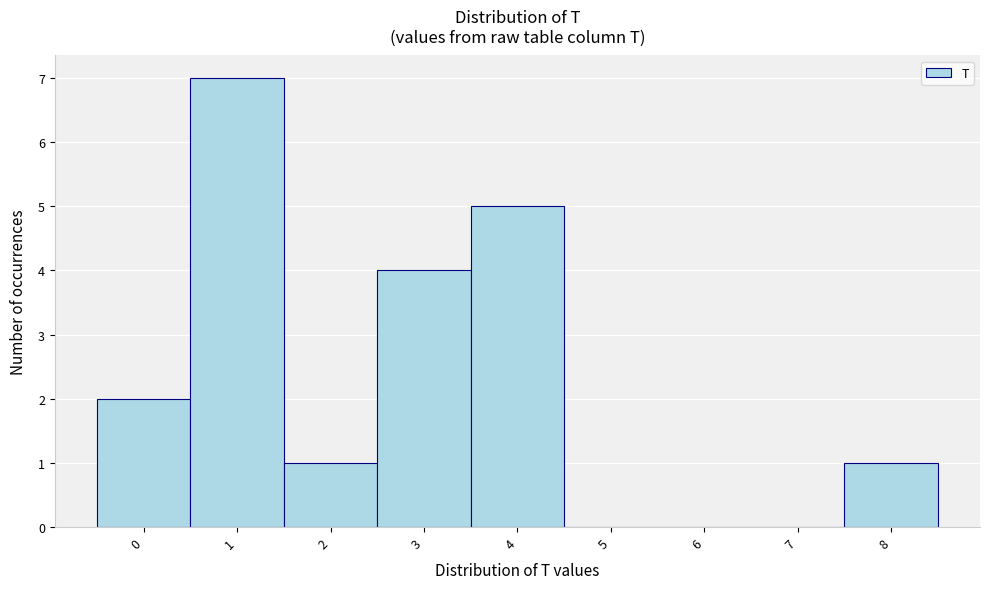

Reading left to right, list every bar in this chart as the range it spans on the x-axis followed by its height. The values are not printed on the chart, so give them approximately, as read against the axis.

-0.5 to 0.5: 2
0.5 to 1.5: 7
1.5 to 2.5: 1
2.5 to 3.5: 4
3.5 to 4.5: 5
4.5 to 5.5: 0
5.5 to 6.5: 0
6.5 to 7.5: 0
7.5 to 8.5: 1